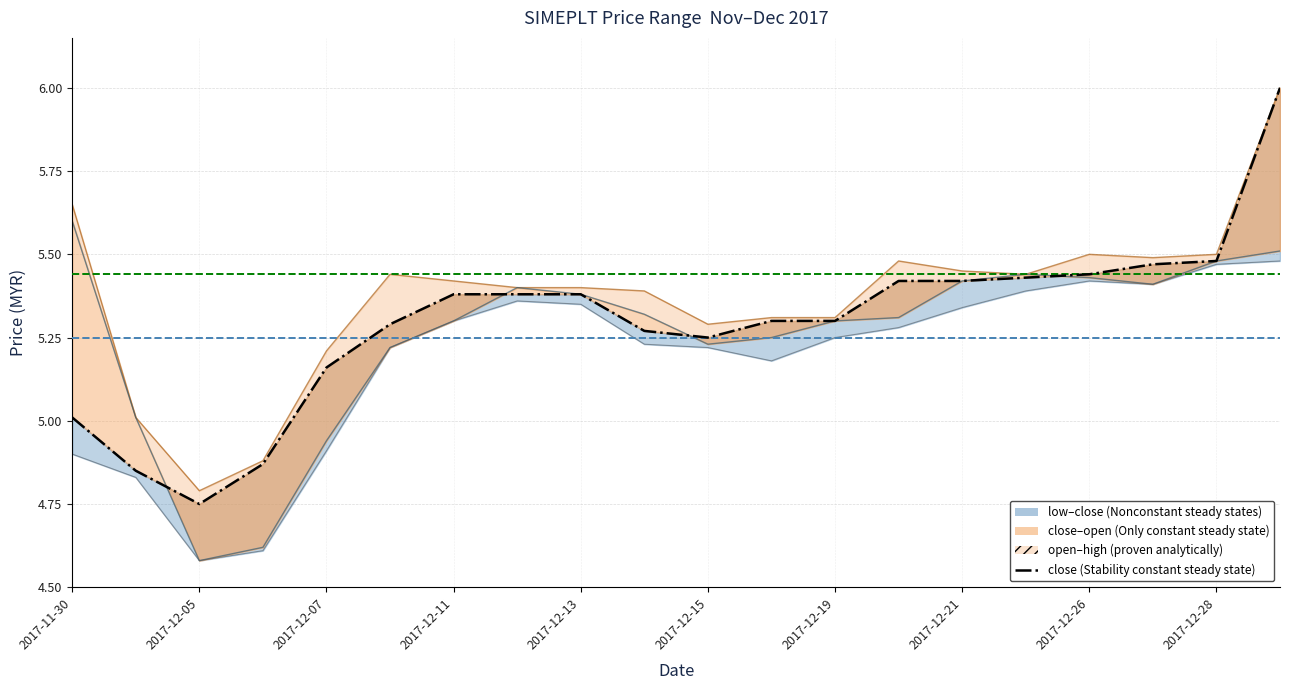

Count the number of categories in the chart.

20